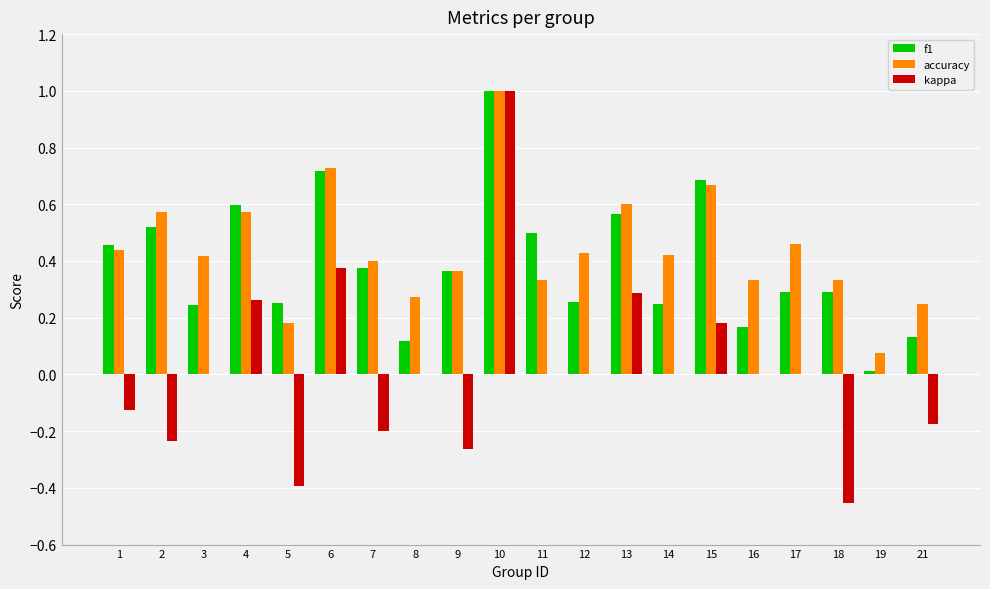

What is the maximum value shown in the chart?

1.0